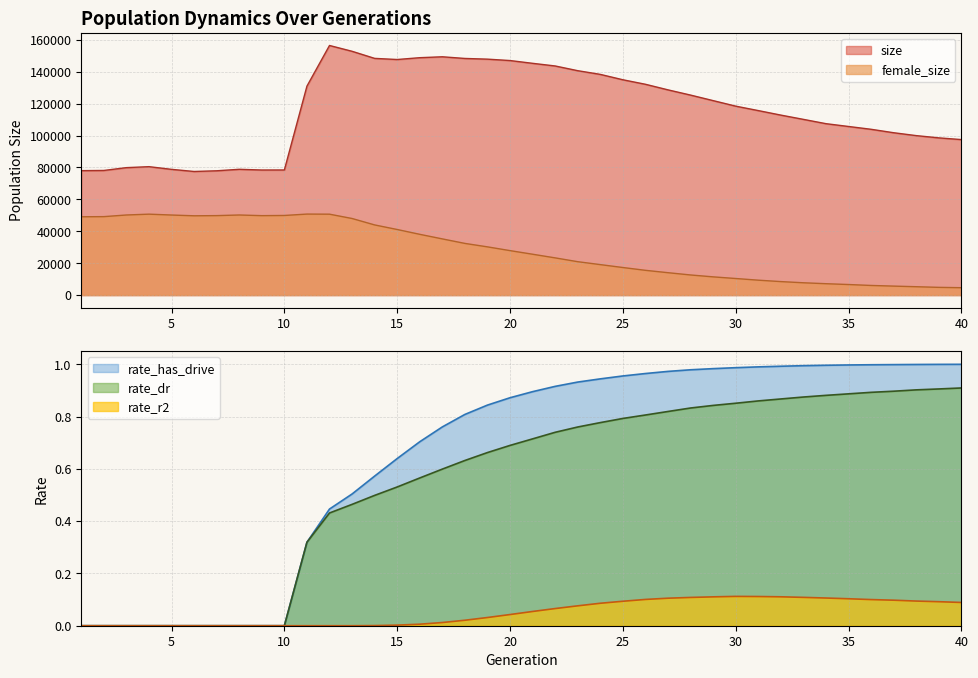

What is the difference between the maximum and second lowest values in the rate_r2 series?

0.1